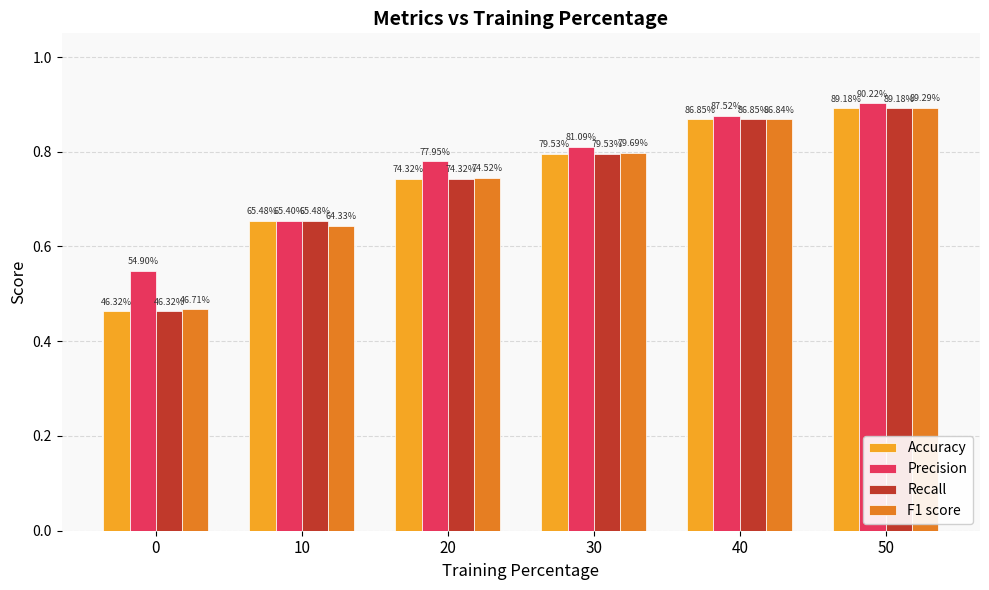

How many groups of bars are there?

6